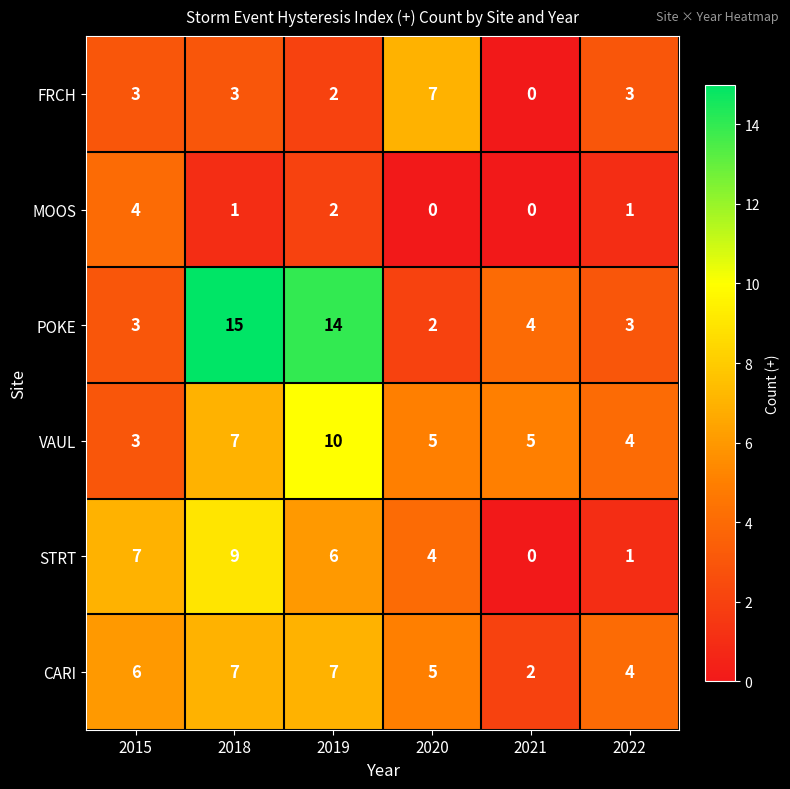

What is the total value across all series at 2019?

41